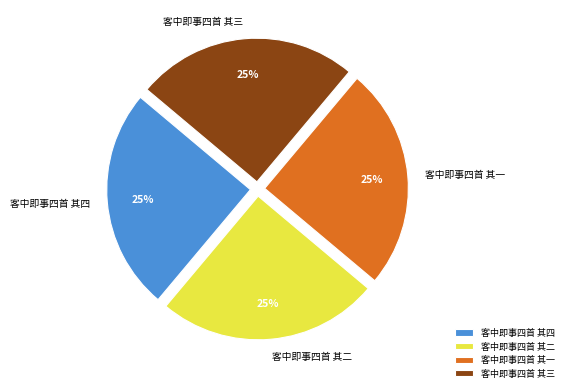

Approximately how many times larger is the value at 客中即事四首 其三 compared to 客中即事四首 其四?

1.0